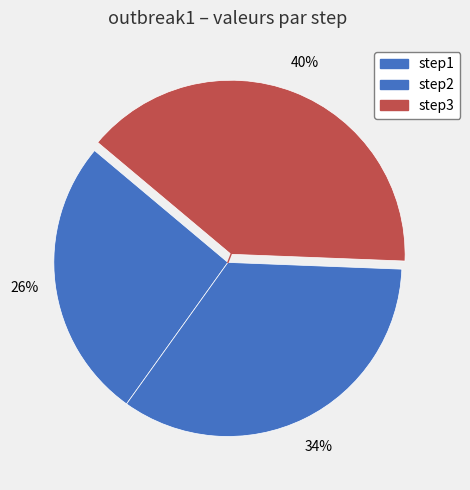

Count the number of slices in the pie.

3